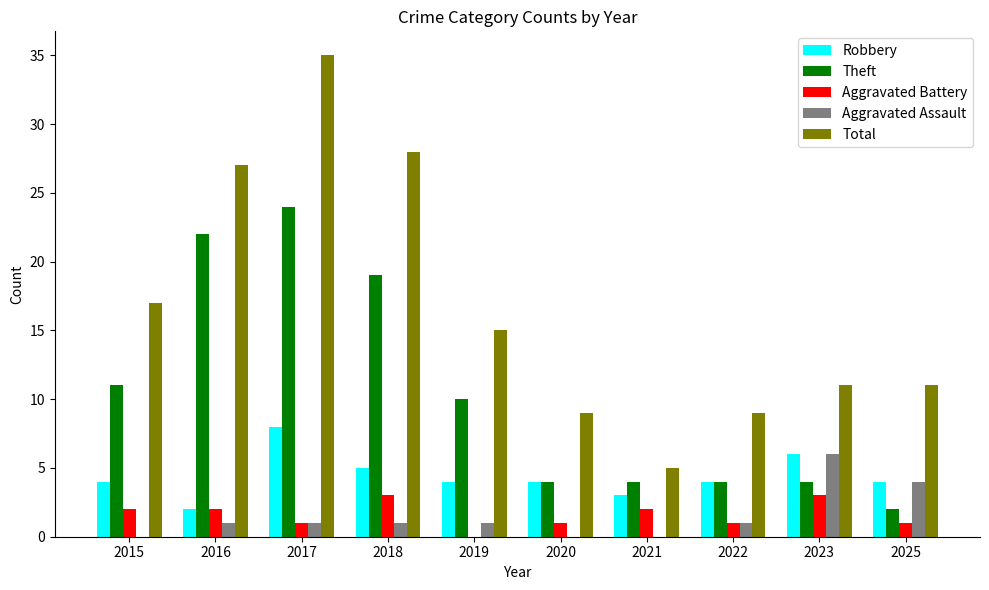

What is the sum of all Aggravated Battery values?

16